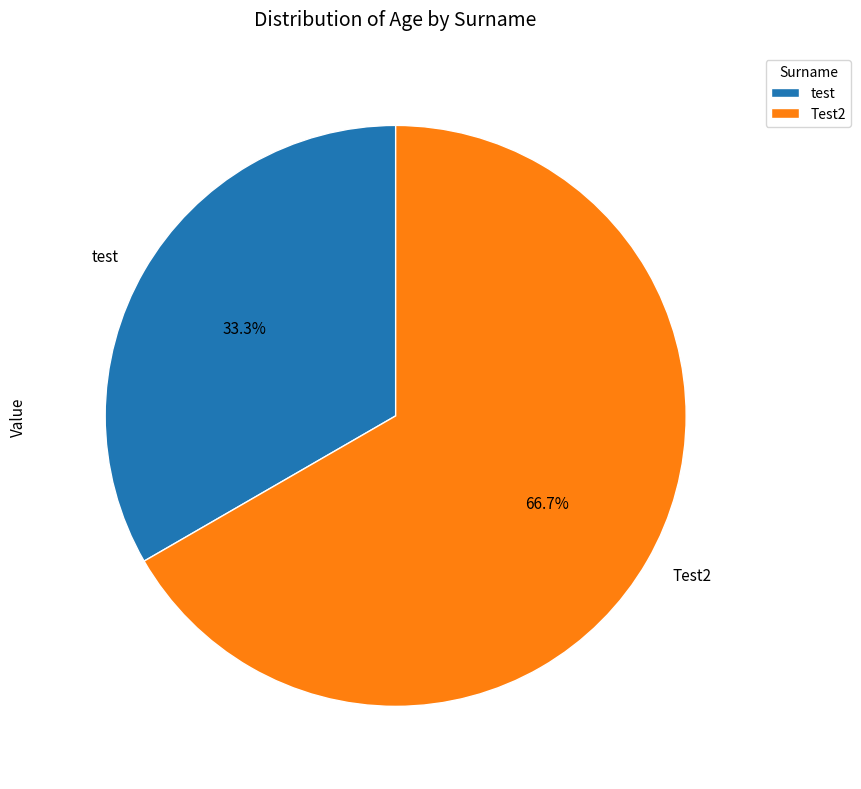

What is the majority slice?

Test2